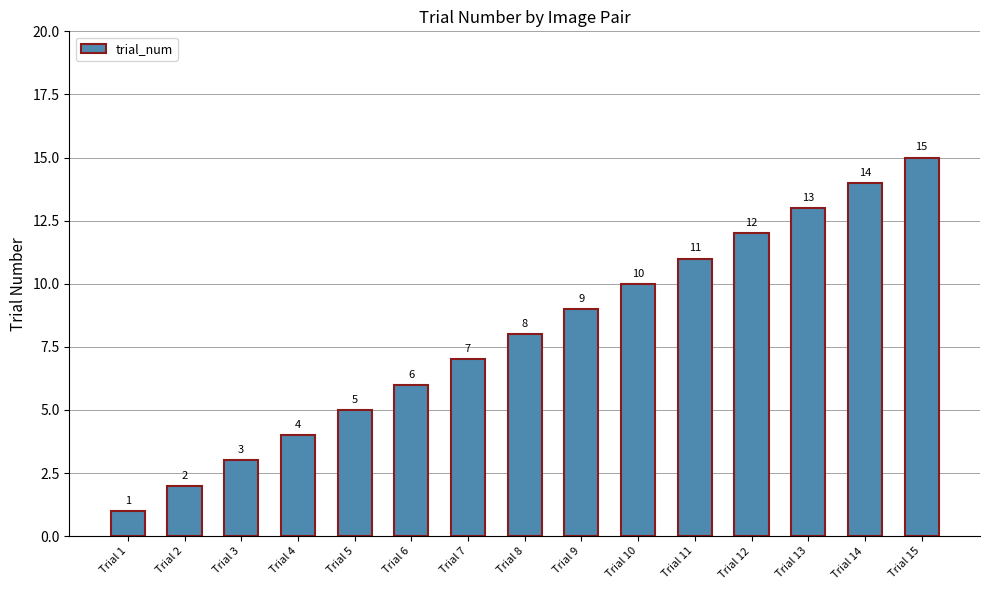

What is the change in value from Trial 7 to Trial 12?

+5